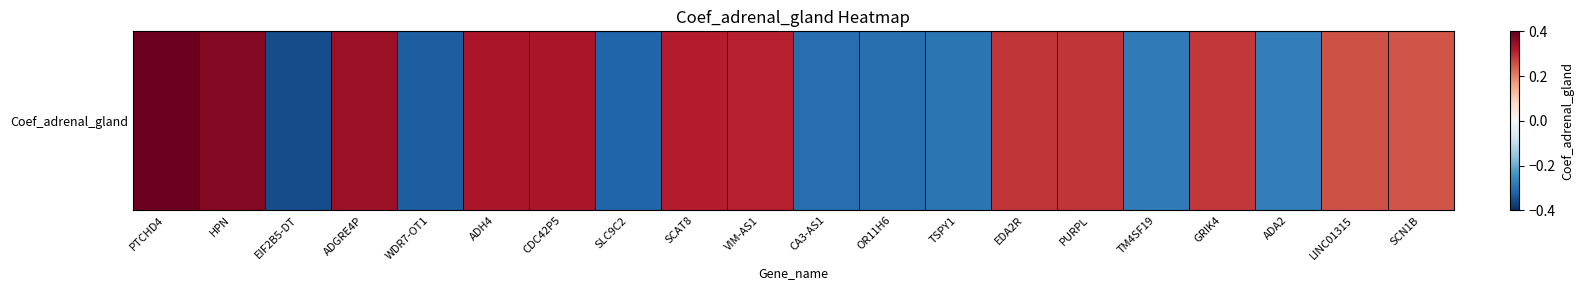

What is the approximate value at ADA2?

-0.3